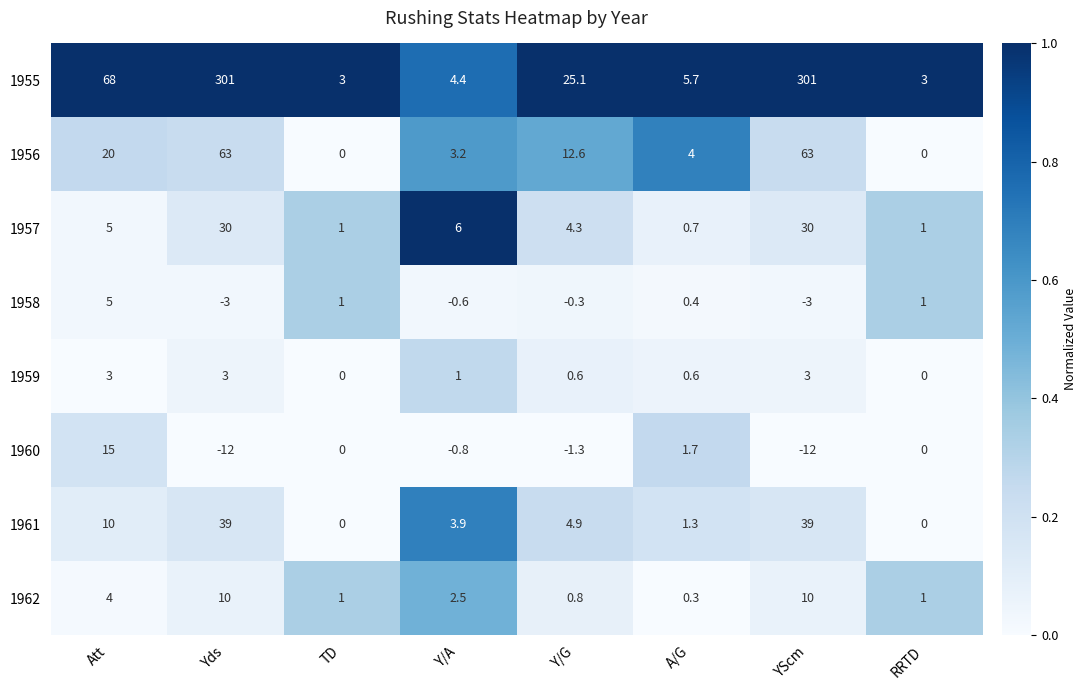

What is the average value of the 1962 series?

3.7